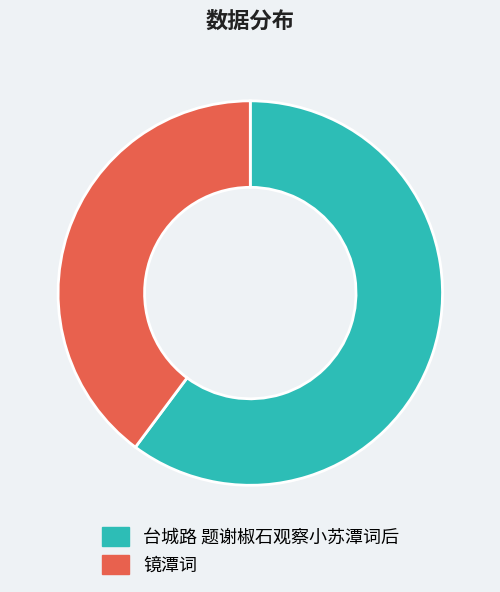

What is the smallest slice in the pie chart?

镜潭词